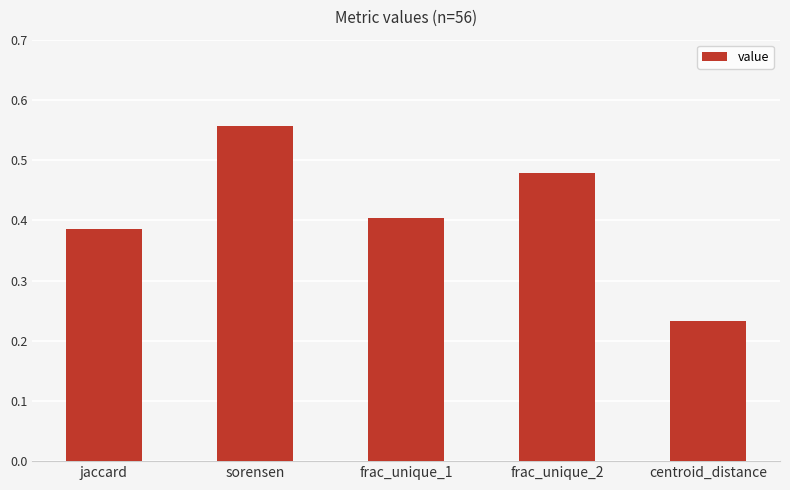

The value at sorensen is 0.2. True or false?

False